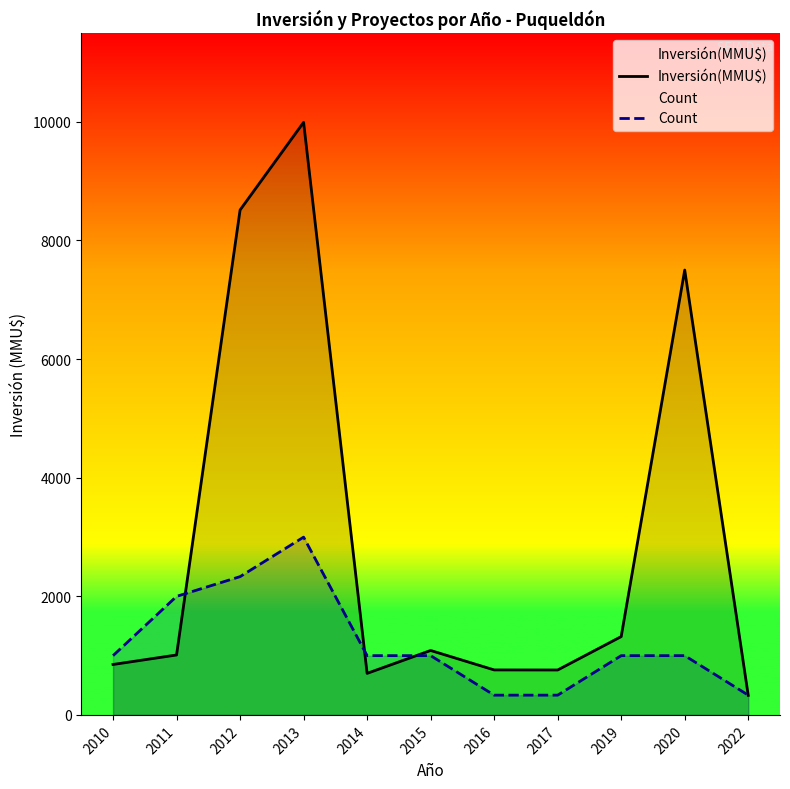

Which series has the widest spread of values?

Inversión(MMU$)